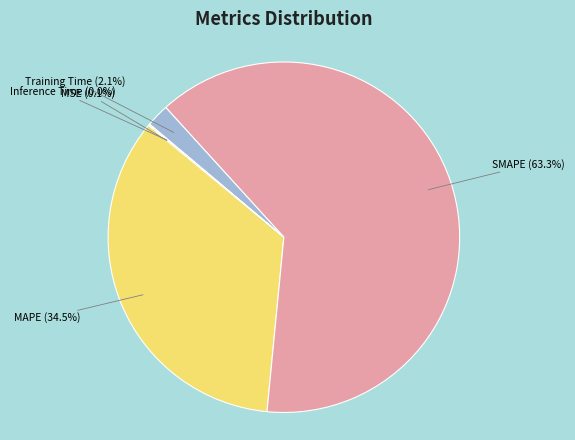

How many slices are in this pie chart?

5